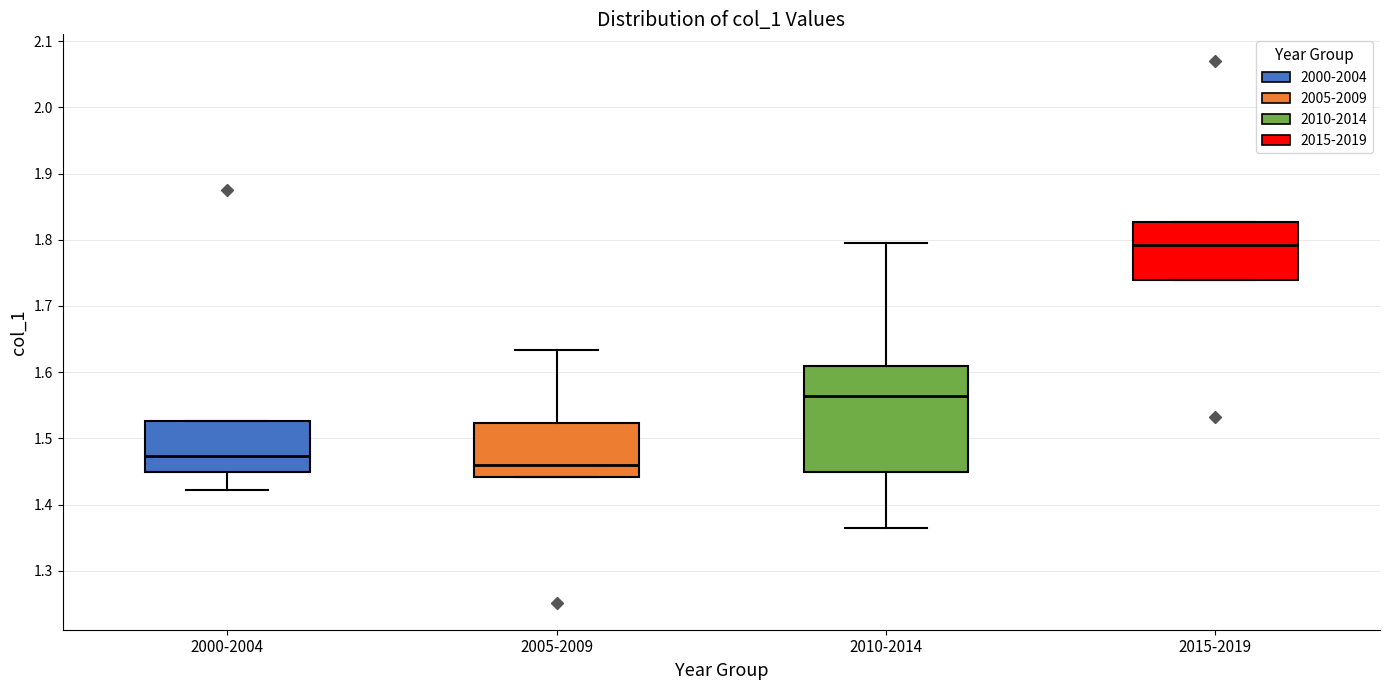

Reading left to right, read every box against the y-axis: the position of its median line, the range the box covers, and the ends of its whiskers. The values are not printed on the chart, so give them approximately, as read against the axis.

2000-2004: median 1.47, box 1.45 to 1.53, whiskers 1.42 to 1.53
2005-2009: median 1.46, box 1.44 to 1.52, whiskers 1.44 to 1.63
2010-2014: median 1.56, box 1.45 to 1.61, whiskers 1.37 to 1.80
2015-2019: median 1.79, box 1.74 to 1.83, whiskers 1.74 to 1.83